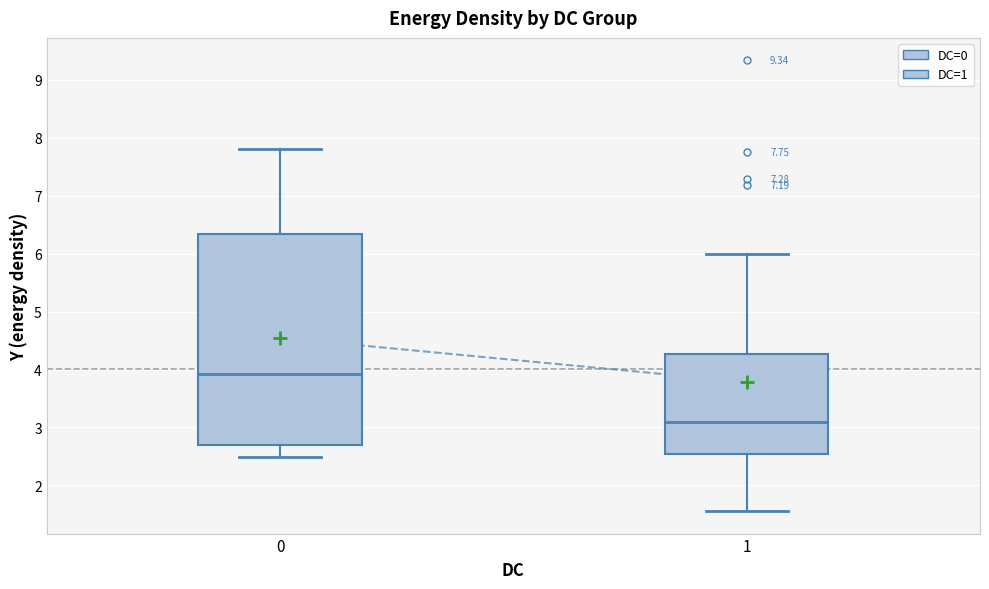

Which box's median line is the highest?

0